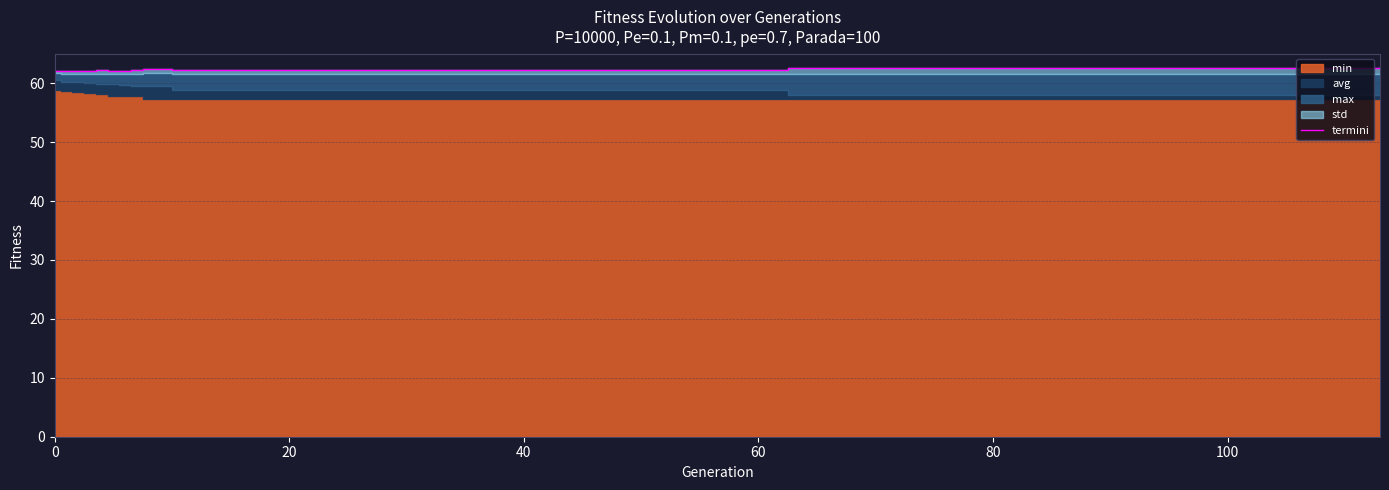

What is the maximum value for termini?

62.6